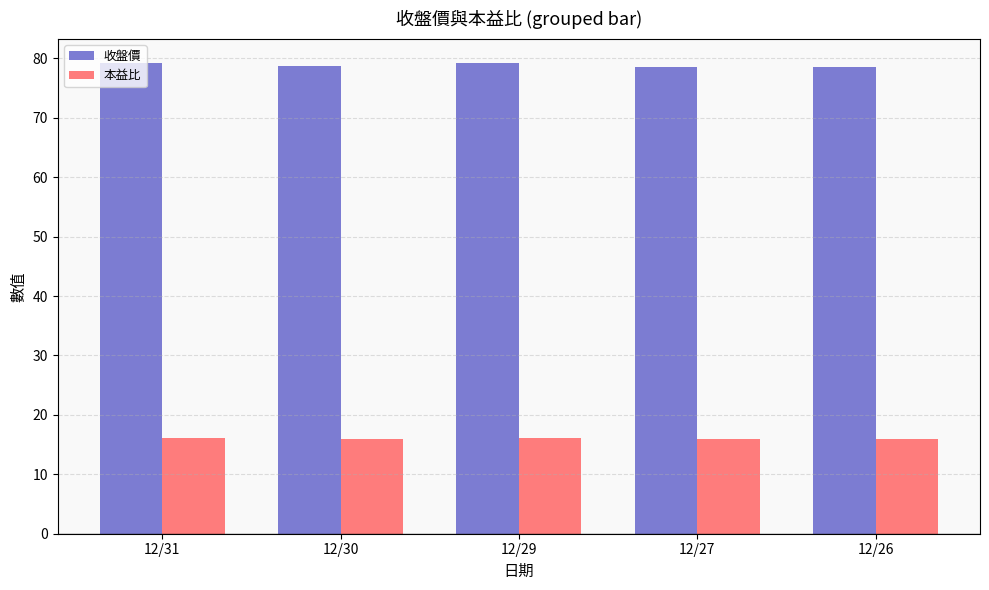

List the series in order of their peak value, highest first.

收盤價, 本益比